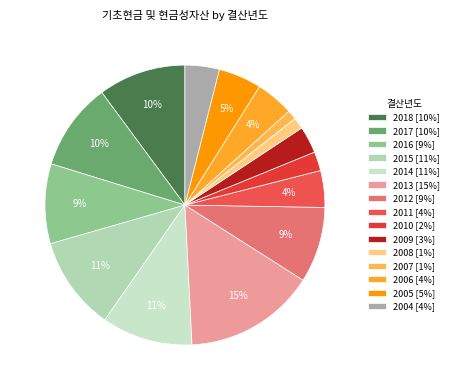

Is 2017 the majority of the pie?

No